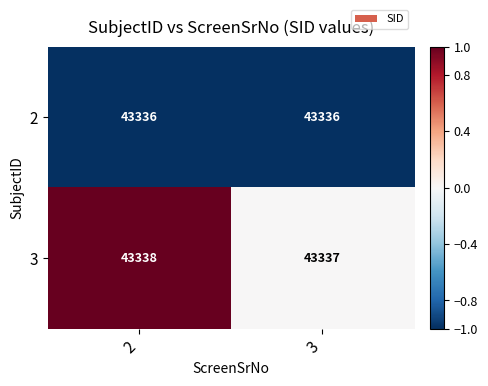

What is the sum of all 2 values?

86672